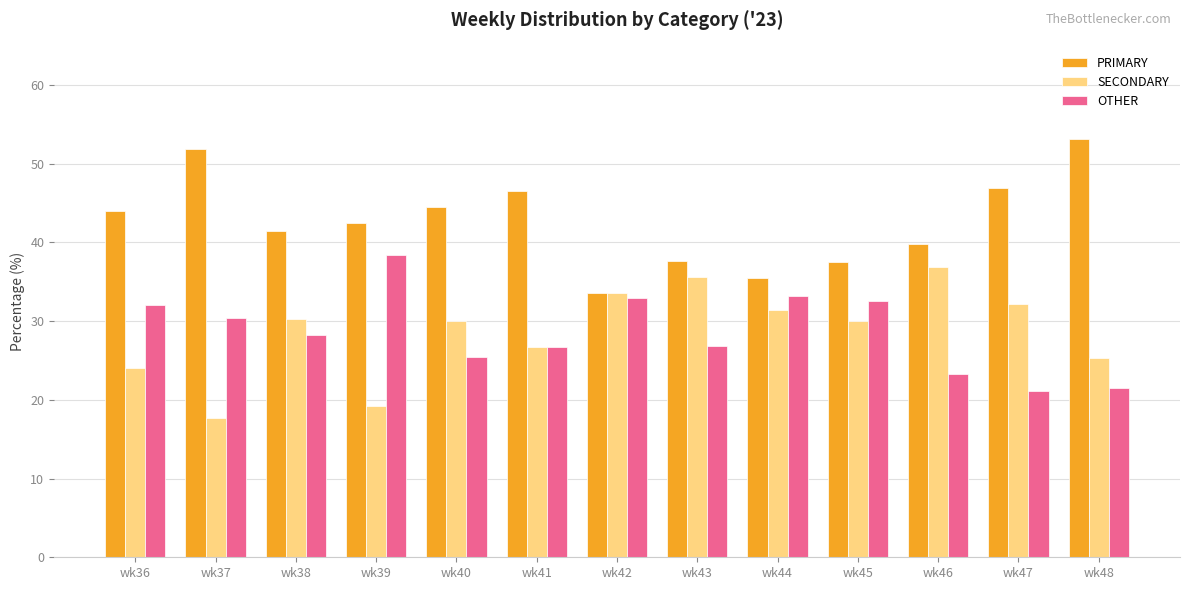

True or false: SECONDARY has a value of 11.9 at wk41.

False